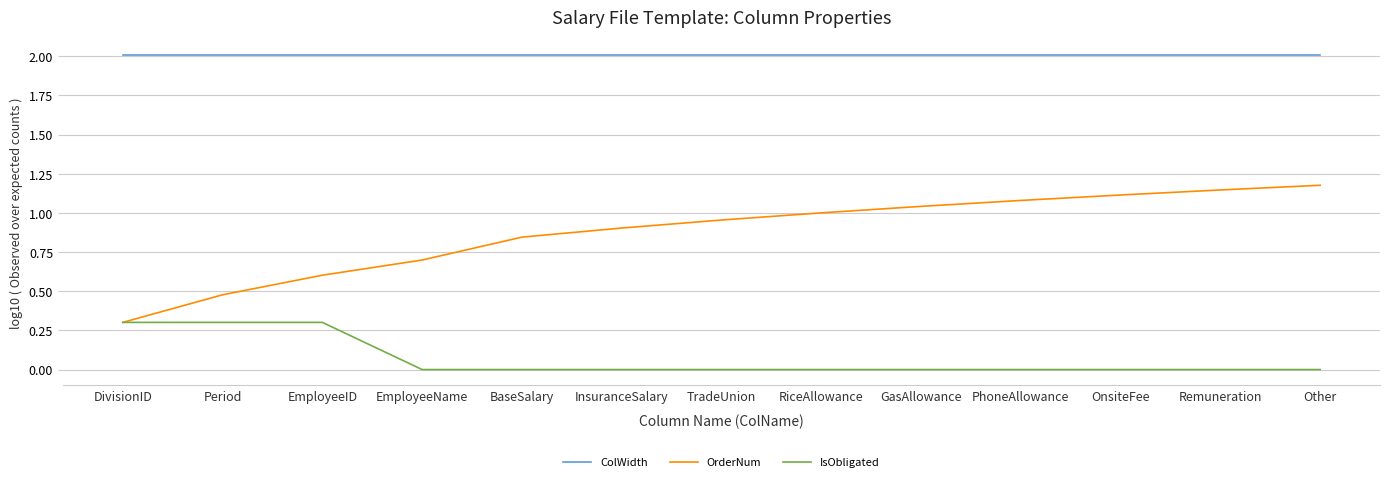

How many series are shown in this chart?

3